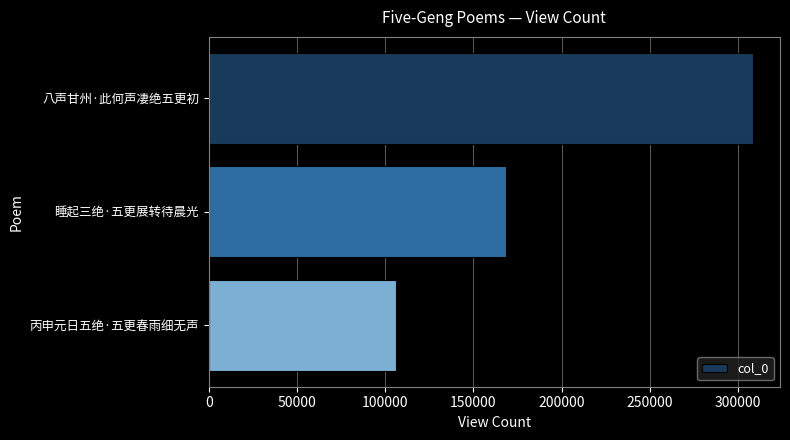

At which label is the value closest to 207313?

睡起三绝·五更展转待晨光